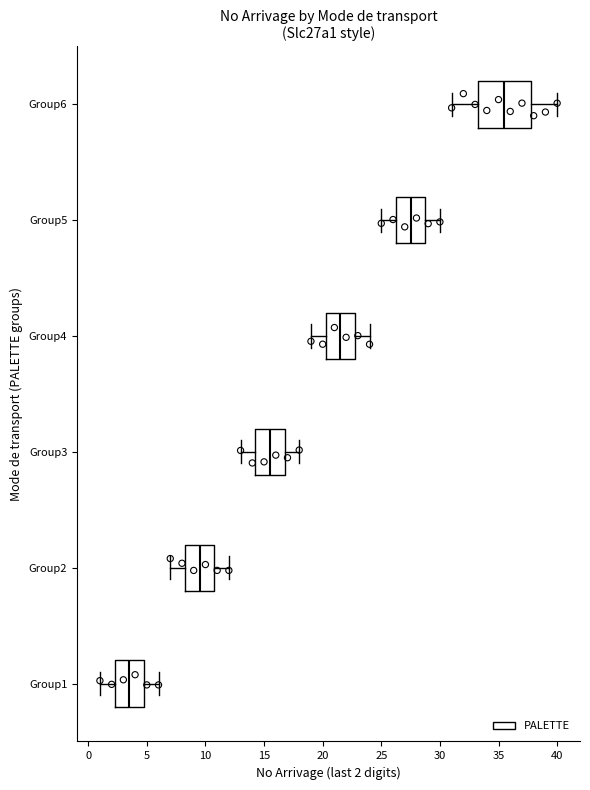

Comparing the boxes themselves (not the whiskers), which one is the widest?

Group6